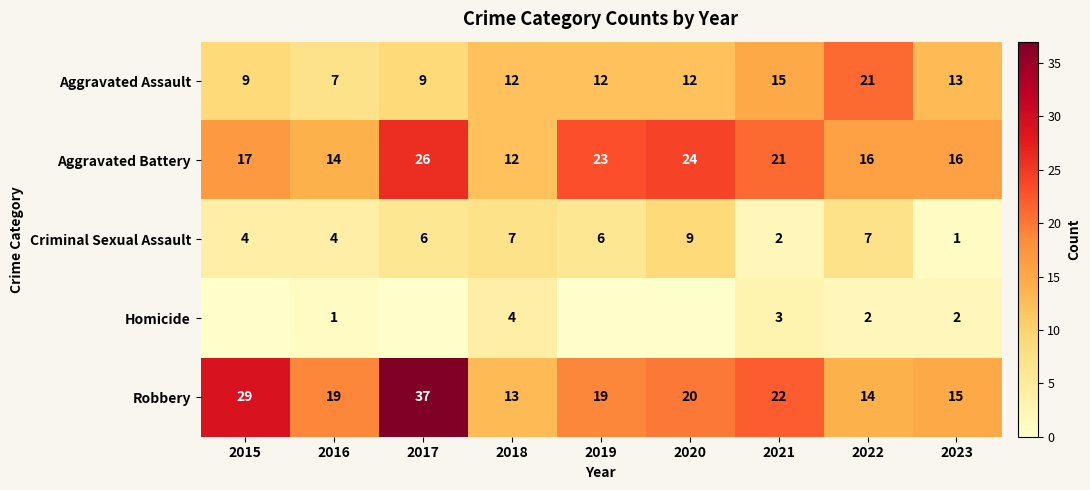

Read the Criminal Sexual Assault value at 2016.

4